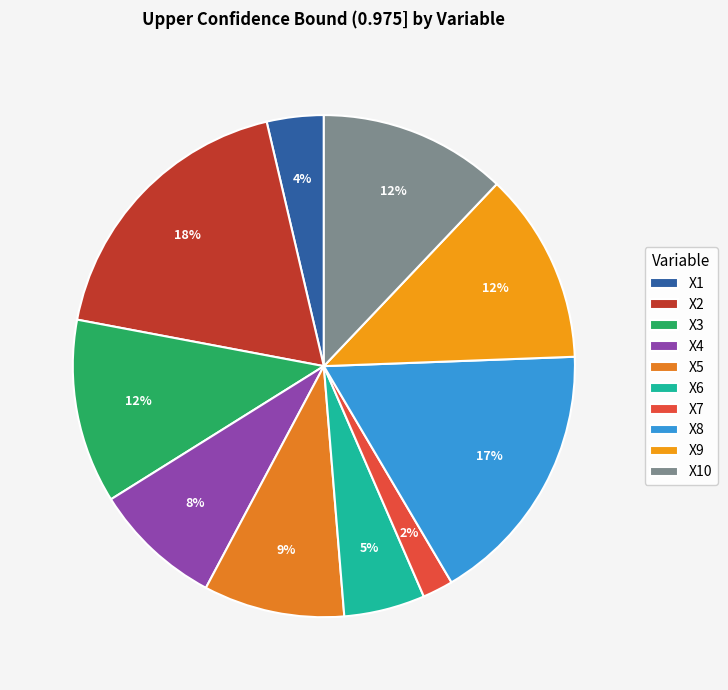

Does X9 represent more than half of the total?

No